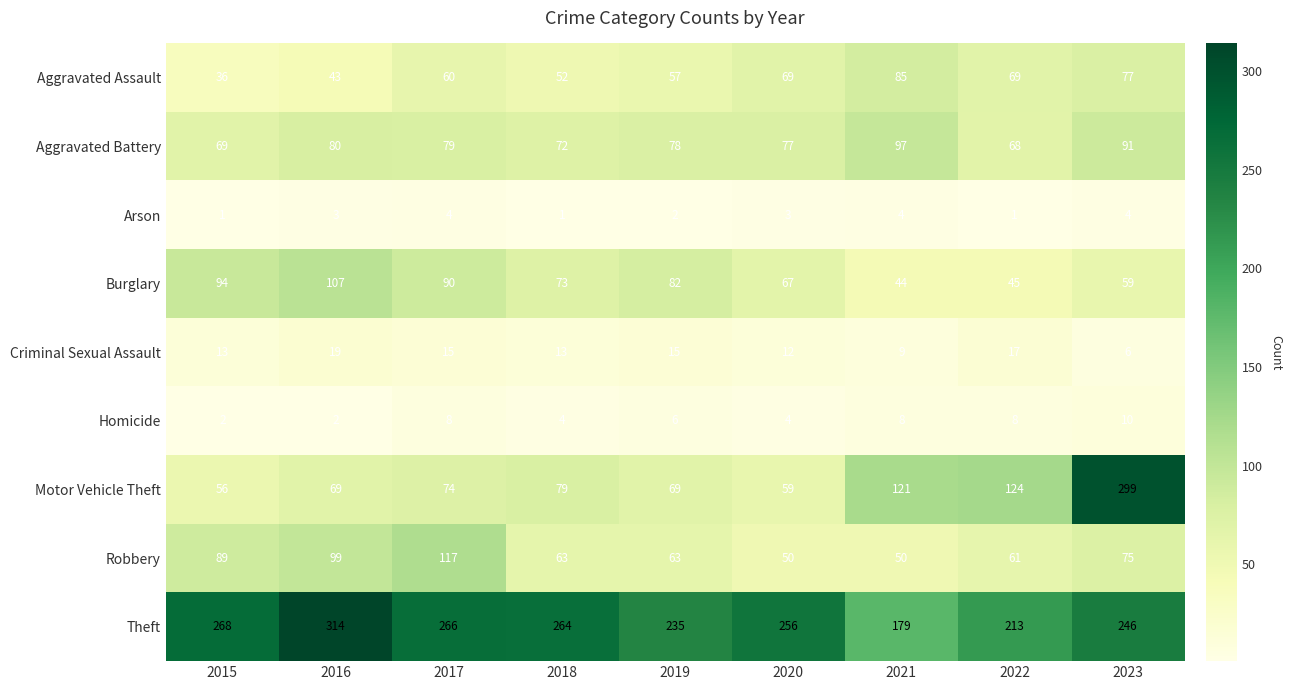

At which category is the sum across all series the highest?

2023